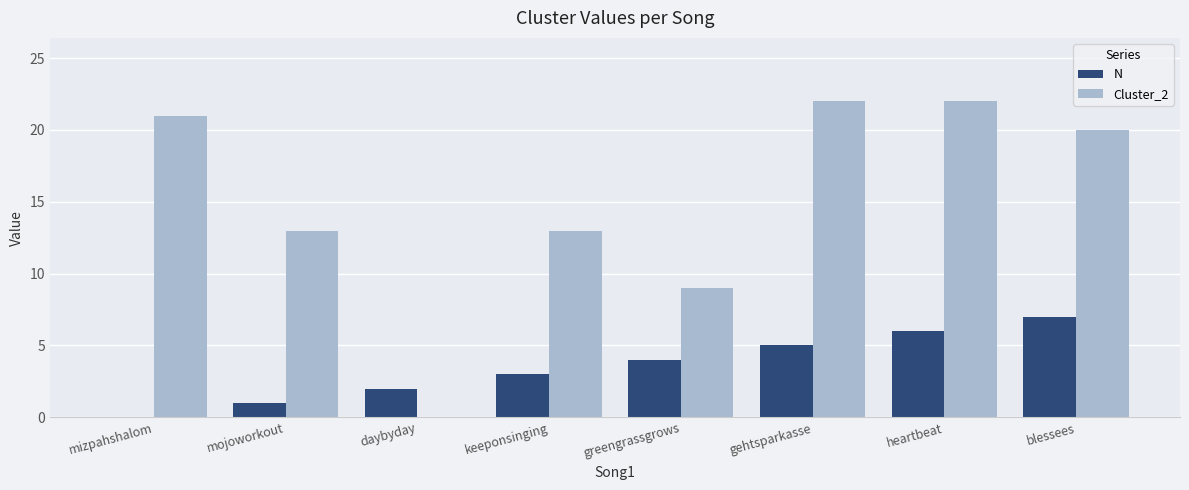

What is the average value of the N series?

4